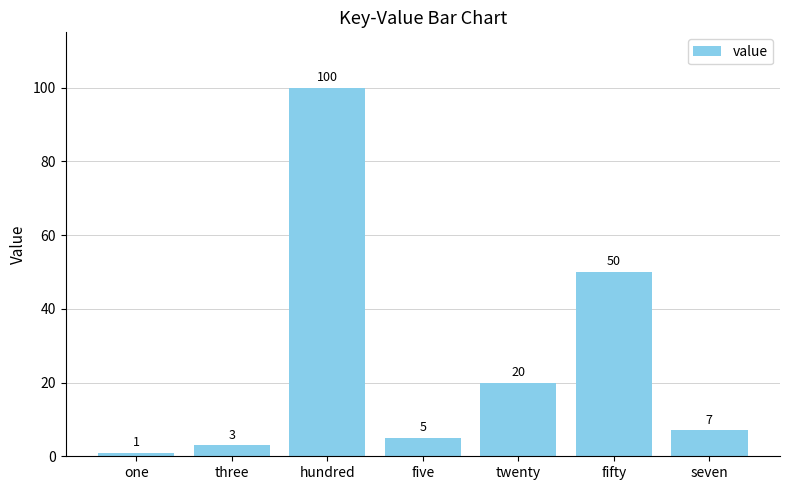

True or false: the data shows 100 at hundred.

True